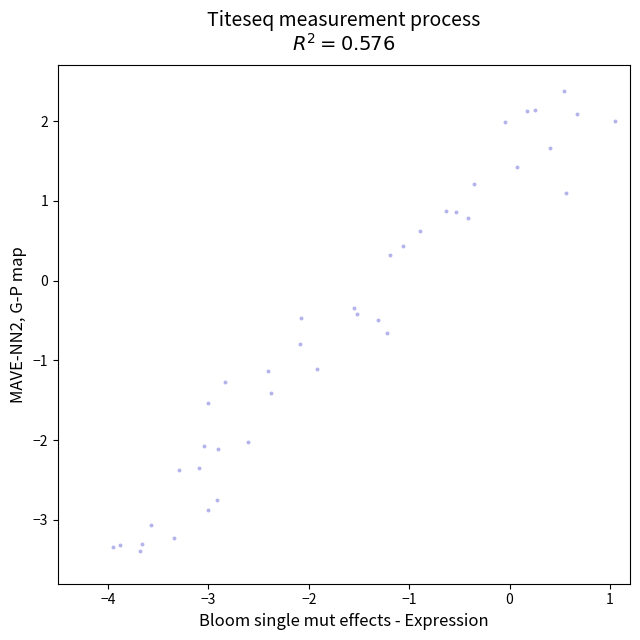

What is the range of X values (max minus min)?

5.0